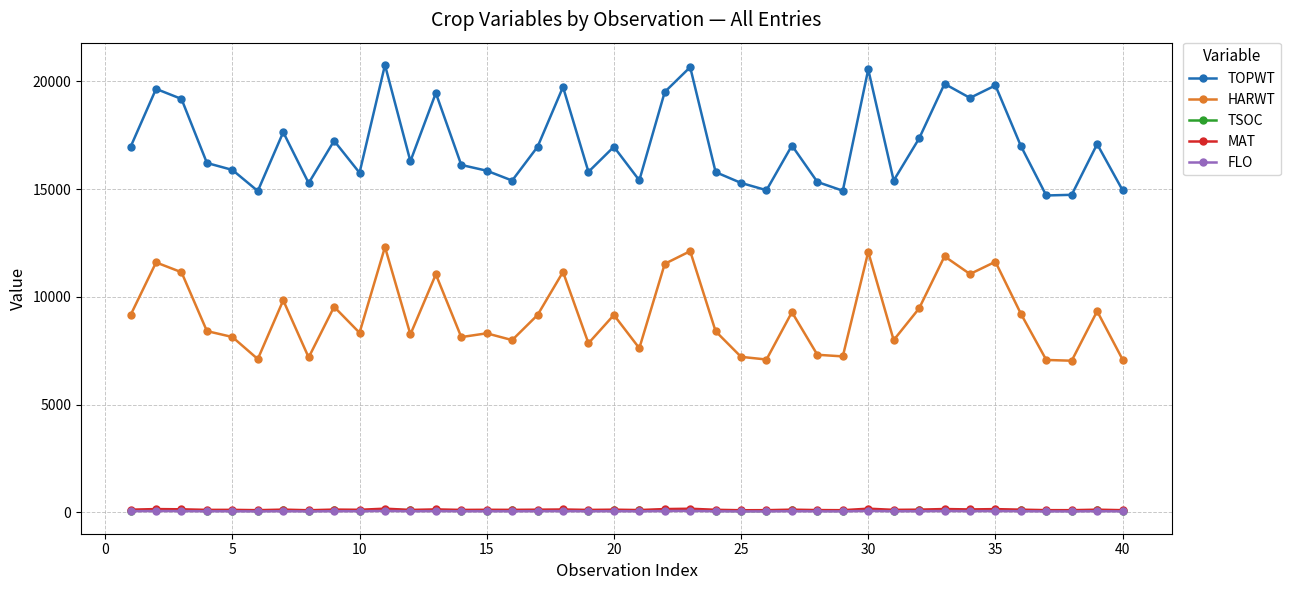

True or false: FLO has more than 1 points higher than both neighbors.

True